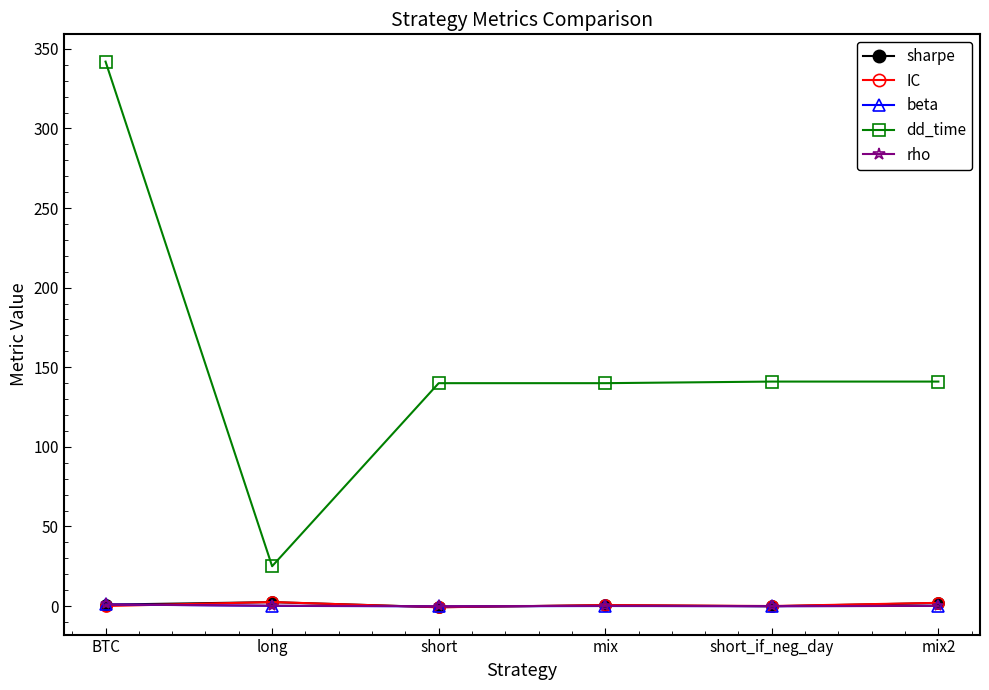

True or false: IC has more than 0 points higher than both neighbors.

True